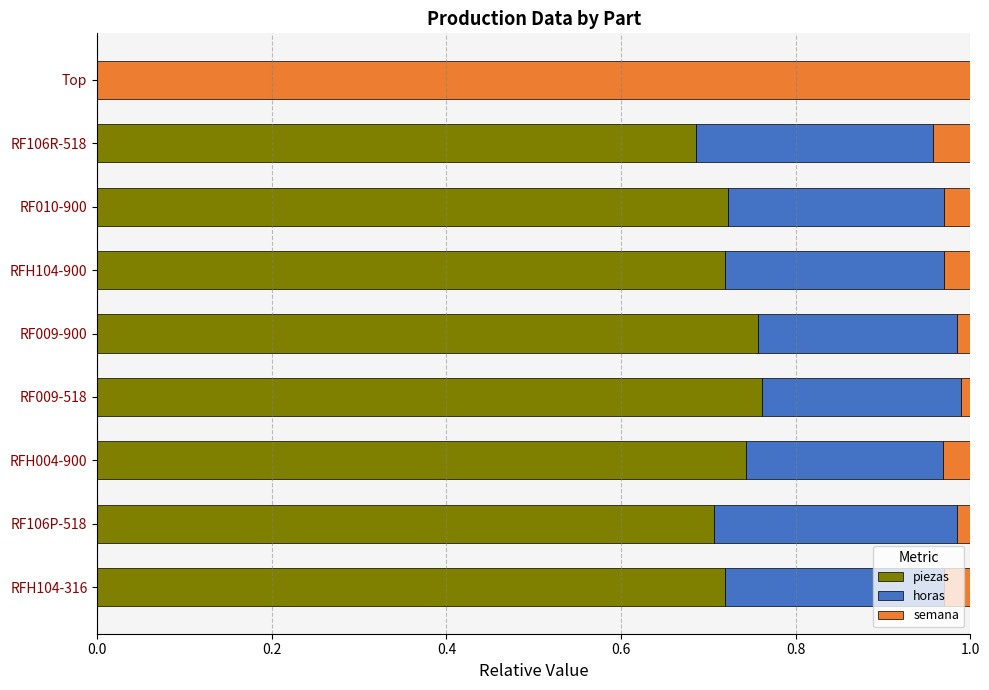

Is it true that piezas equals 0.7 at RF010-900?

True